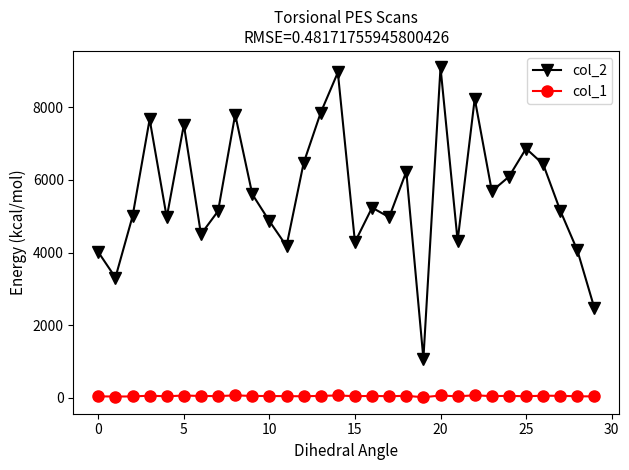

At how many categories does at least one series exceed 197?

30